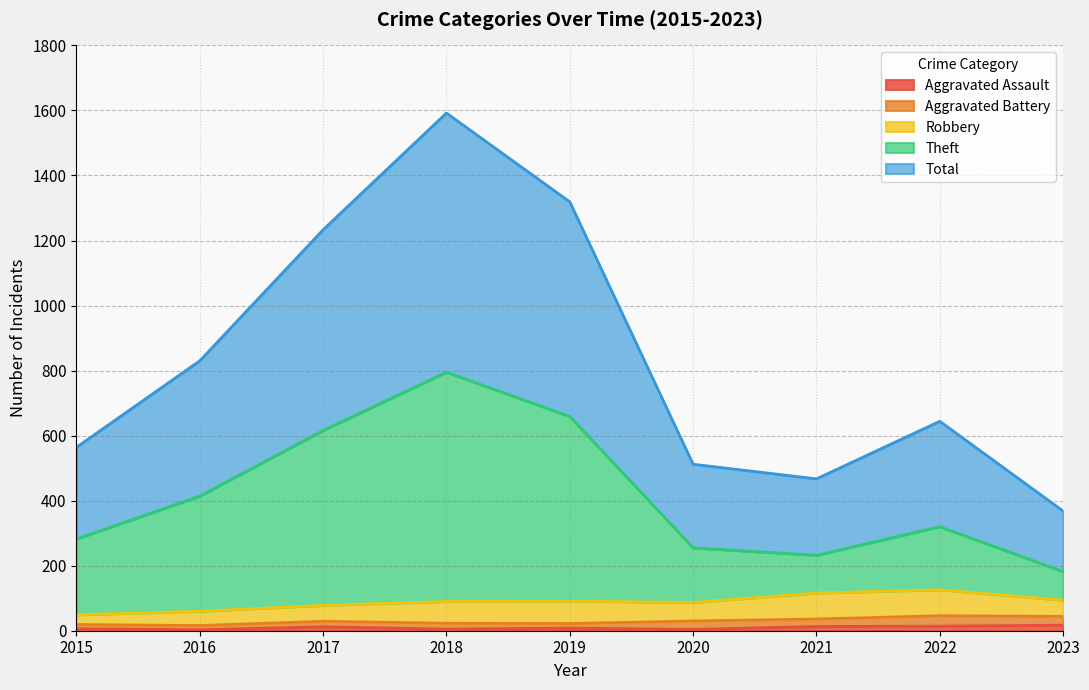

Does the chart display data point markers on the line(s)?

No